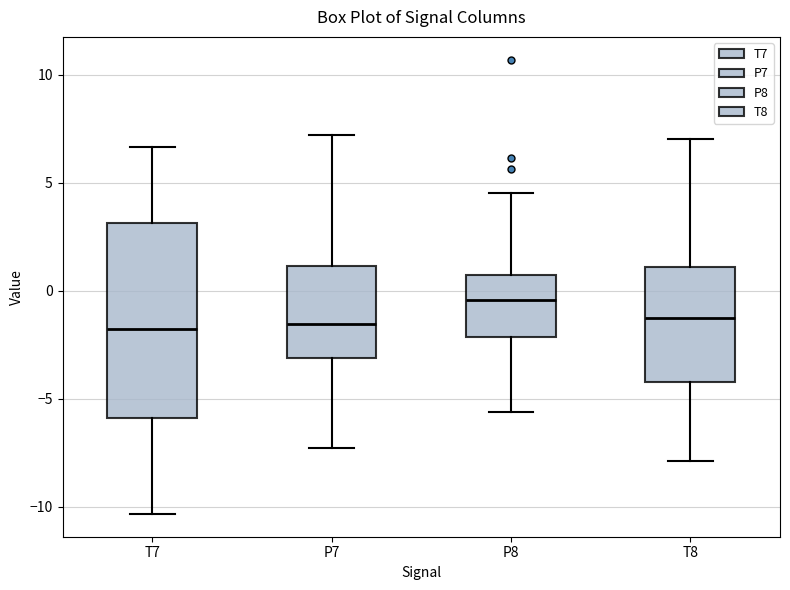

Reading left to right, read every box against the y-axis: the position of its median line, the range the box covers, and the ends of its whiskers. The values are not printed on the chart, so give them approximately, as read against the axis.

T7: median -2.0, box -6.0 to 3.0, whiskers -10.5 to 6.5
P7: median -1.5, box -3.0 to 1.0, whiskers -7.5 to 7.0
P8: median -0.5, box -2.0 to 0.5, whiskers -5.5 to 4.5
T8: median -1.5, box -4.0 to 1.0, whiskers -8.0 to 7.0